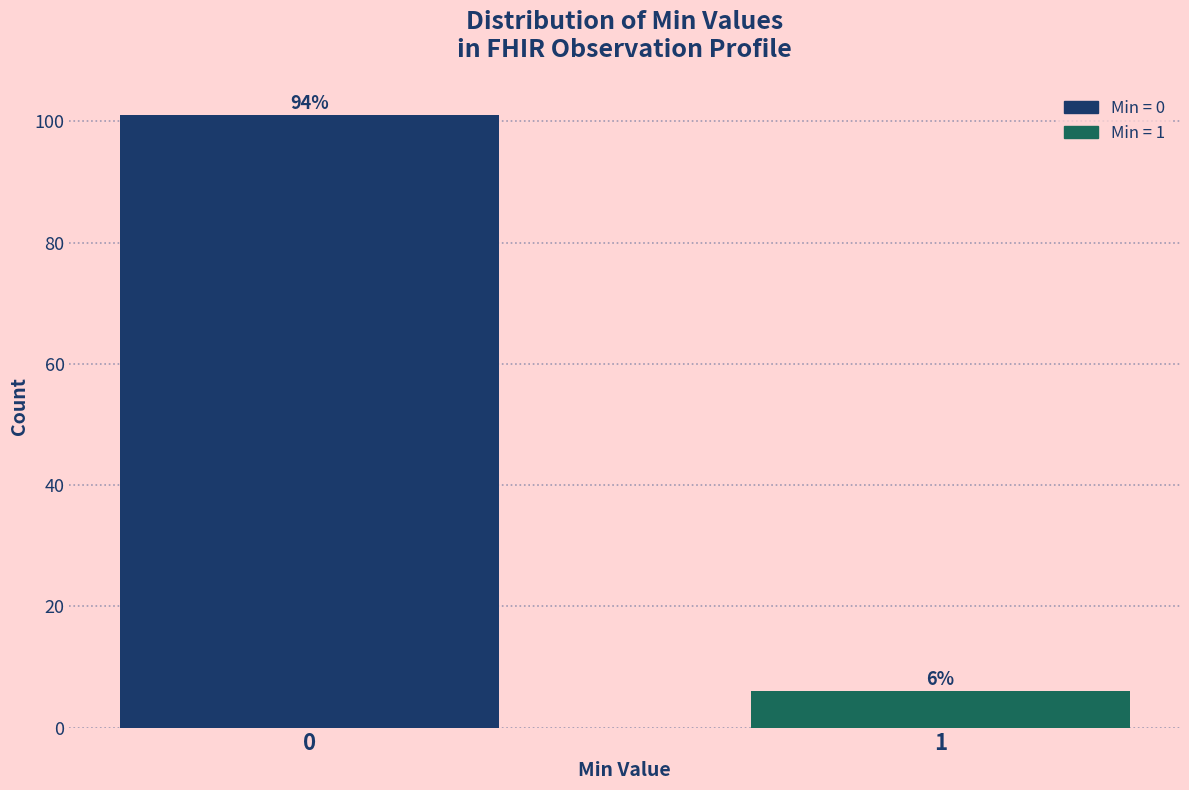

Reading left to right, list all the values displayed in this chart.

101	6